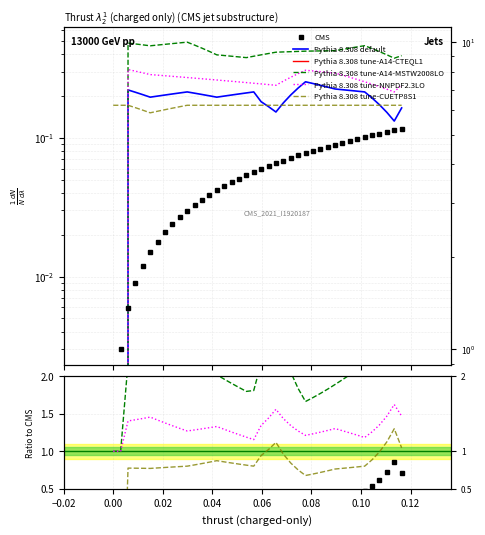

Is this an area chart (filled region under the line)?

No